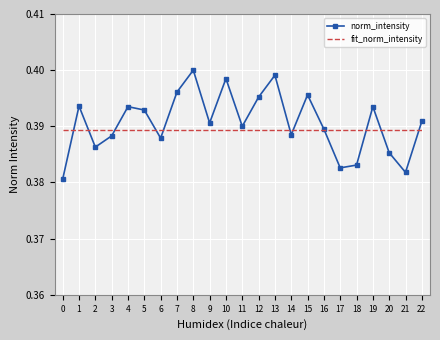

List the series in order of their overall mean, lowest first.

fit_norm_intensity, norm_intensity